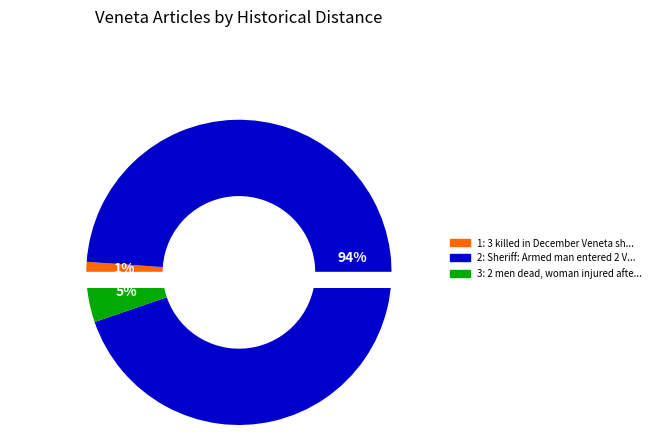

To the nearest percent, what percentage of the pie is 3 killed in December Veneta shooting?

1%